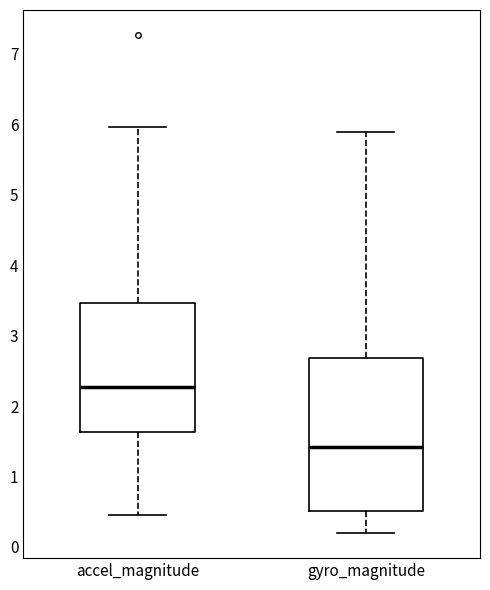

Where does the upper whisker of the box for gyro_magnitude end on the y-axis? The values are not printed on the chart, so give them approximately, as read against the axis.

5.9